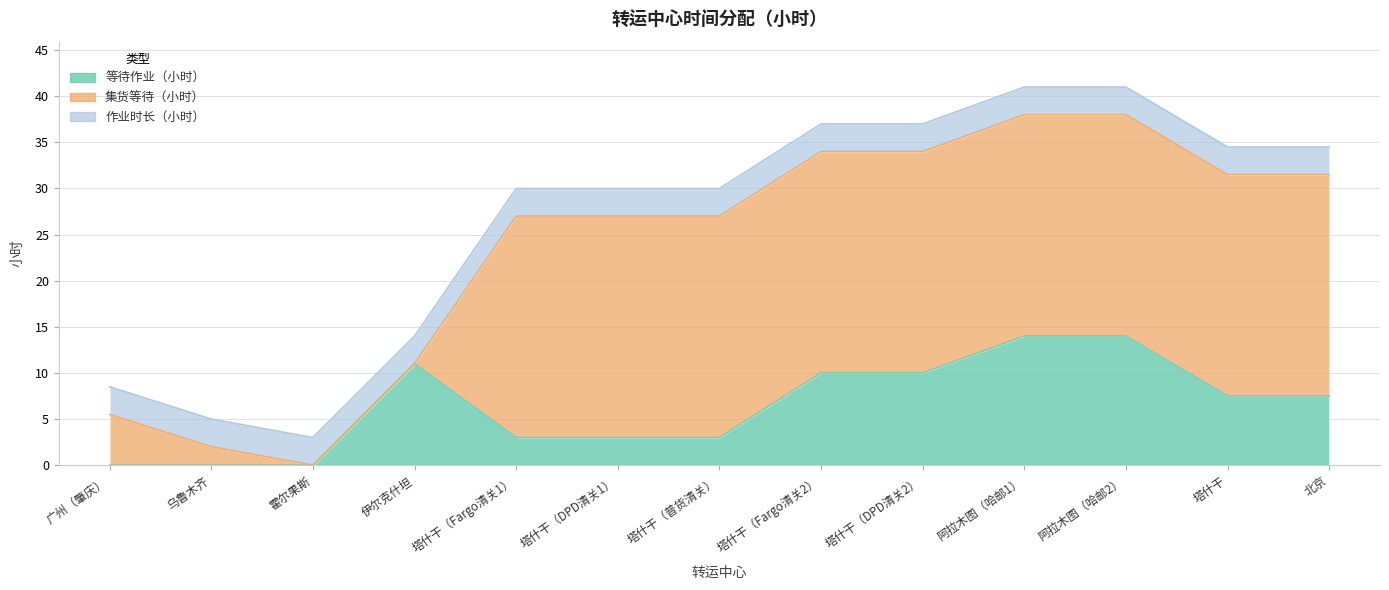

How many lines are shown in the chart?

3